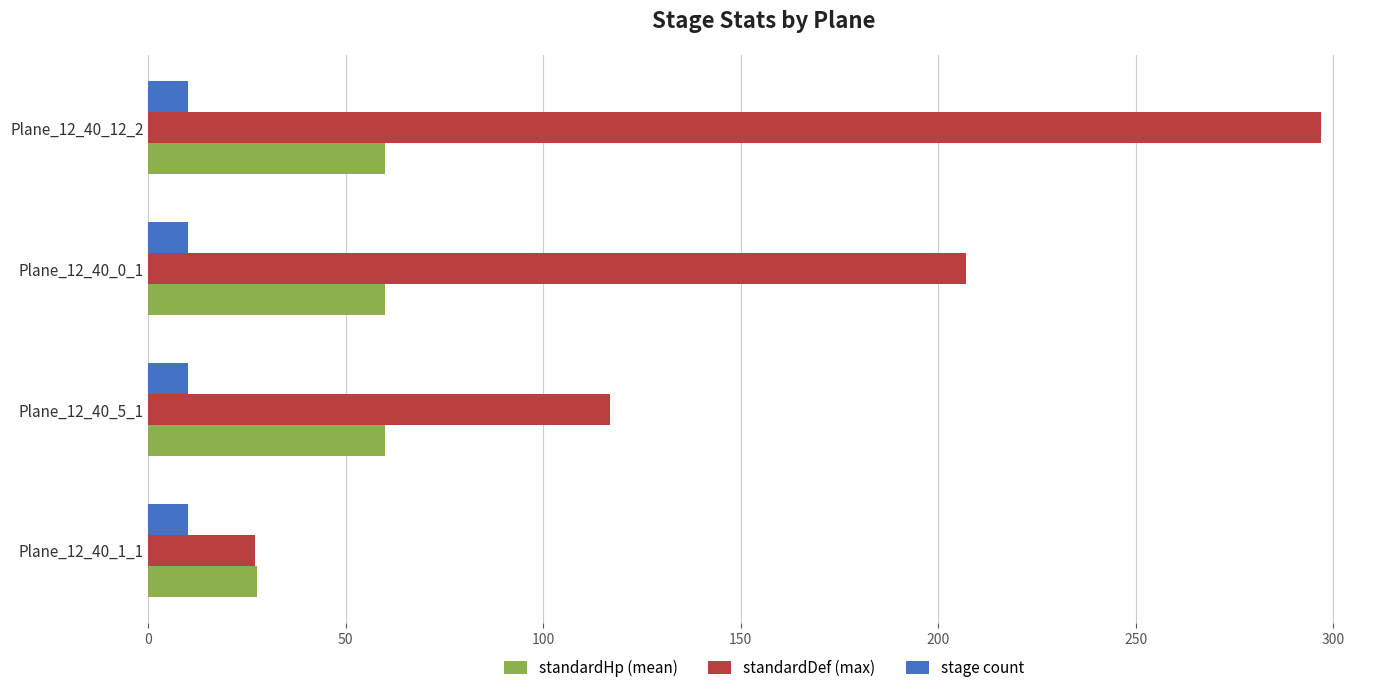

Rank the series by their maximum value, from lowest to highest.

stage count, standardHp (mean), standardDef (max)